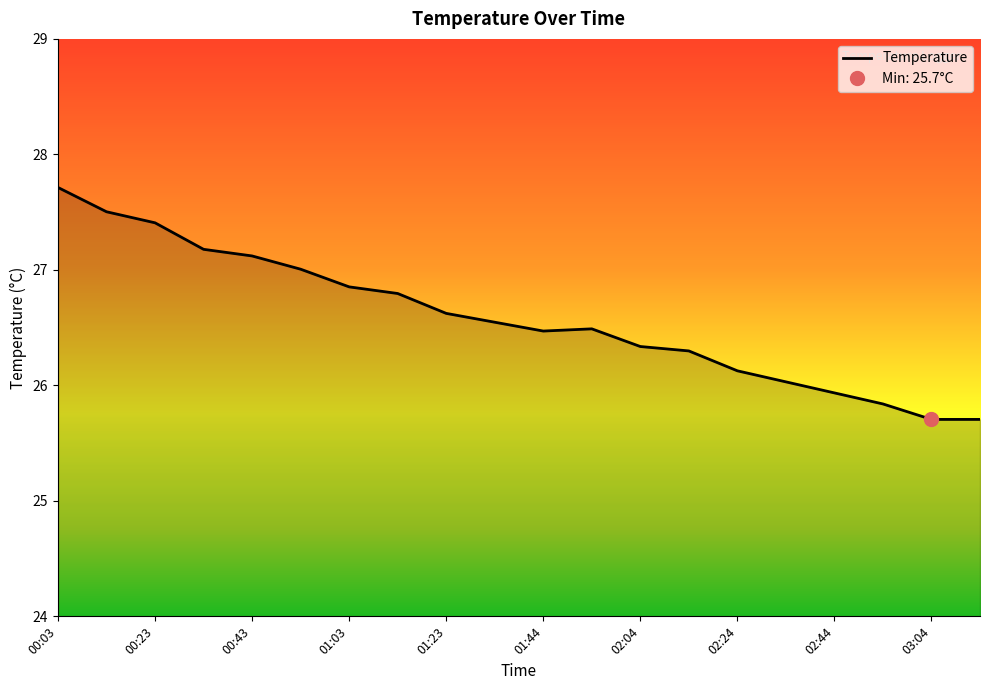

The value of Temperature at 02:24 is 14.4. True or false?

False